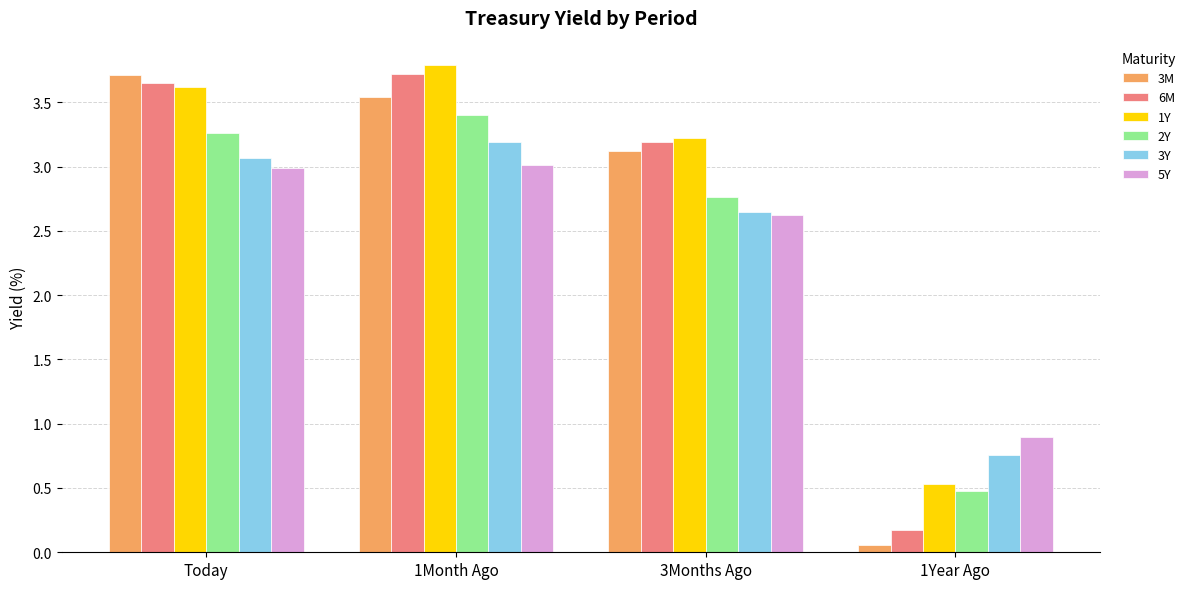

True or false: 3Y has a value of 0.7 at 1Month Ago.

False